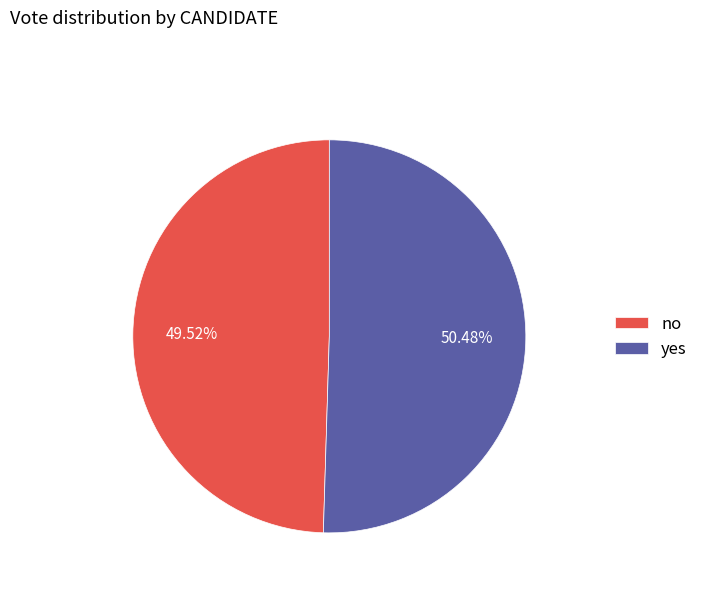

Between no and yes, which is larger?

yes